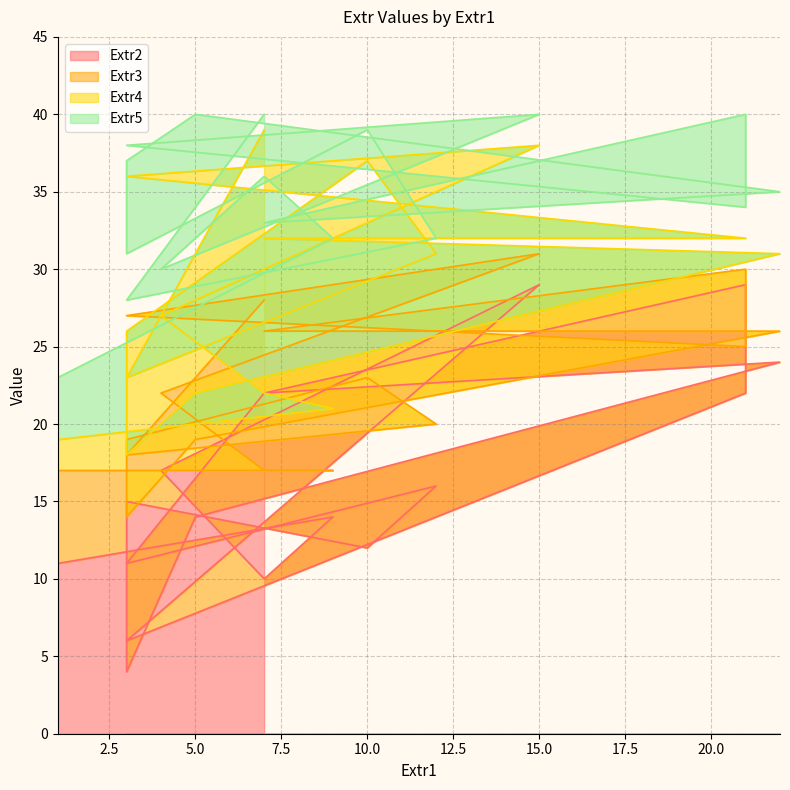

How many lines are shown in the chart?

4